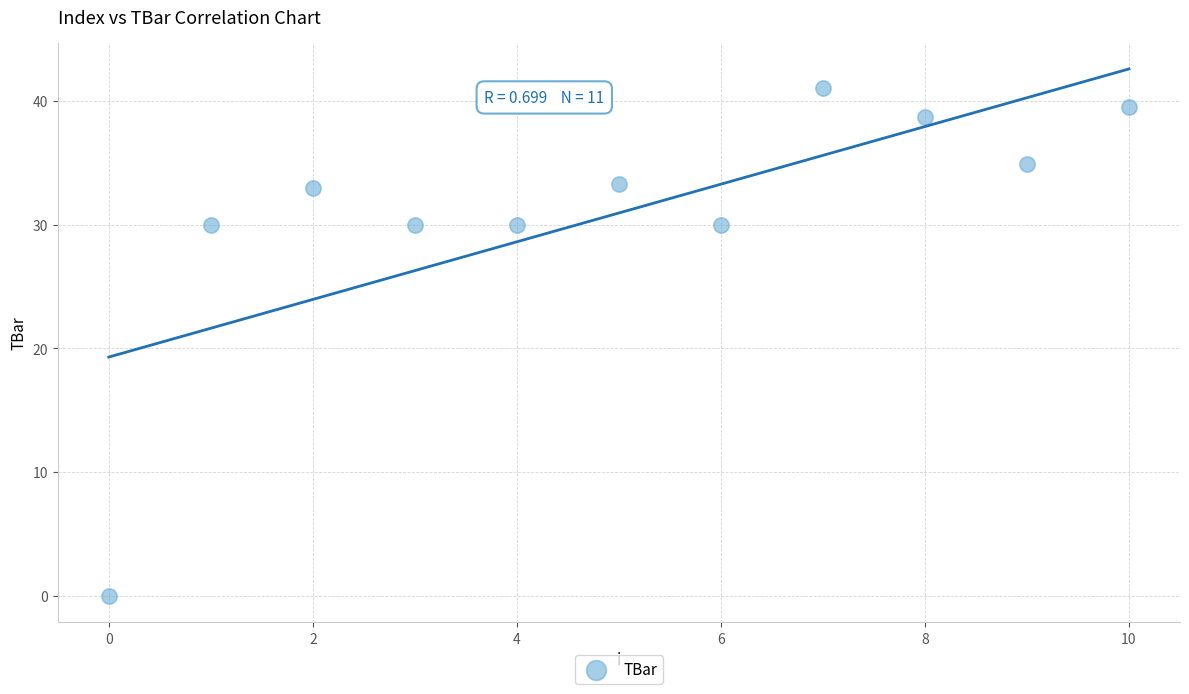

What is the average Y value?

30.9